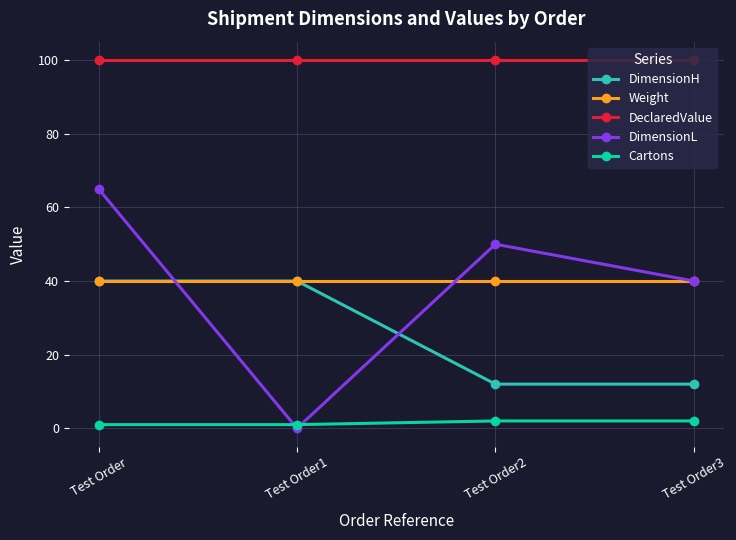

Between Test Order2 and Test Order3, which series saw the biggest shift?

DimensionL